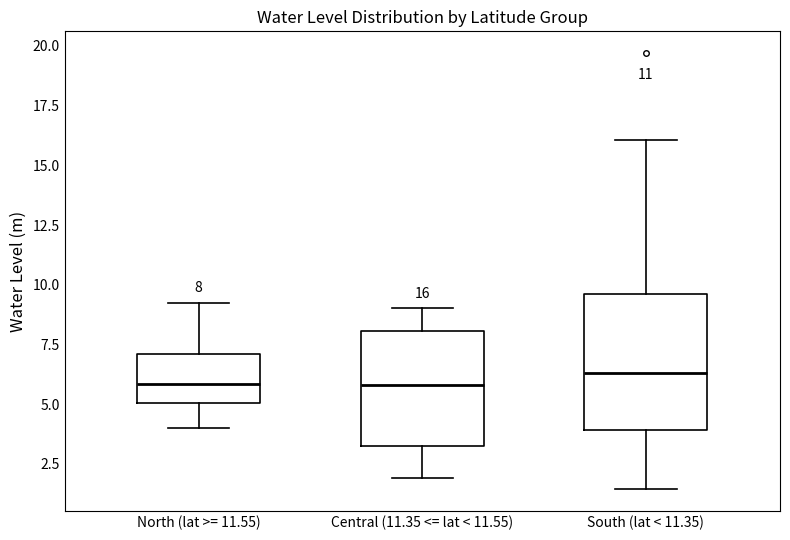

Comparing the boxes themselves (not the whiskers), which one is the tallest?

South (lat < 11.35)